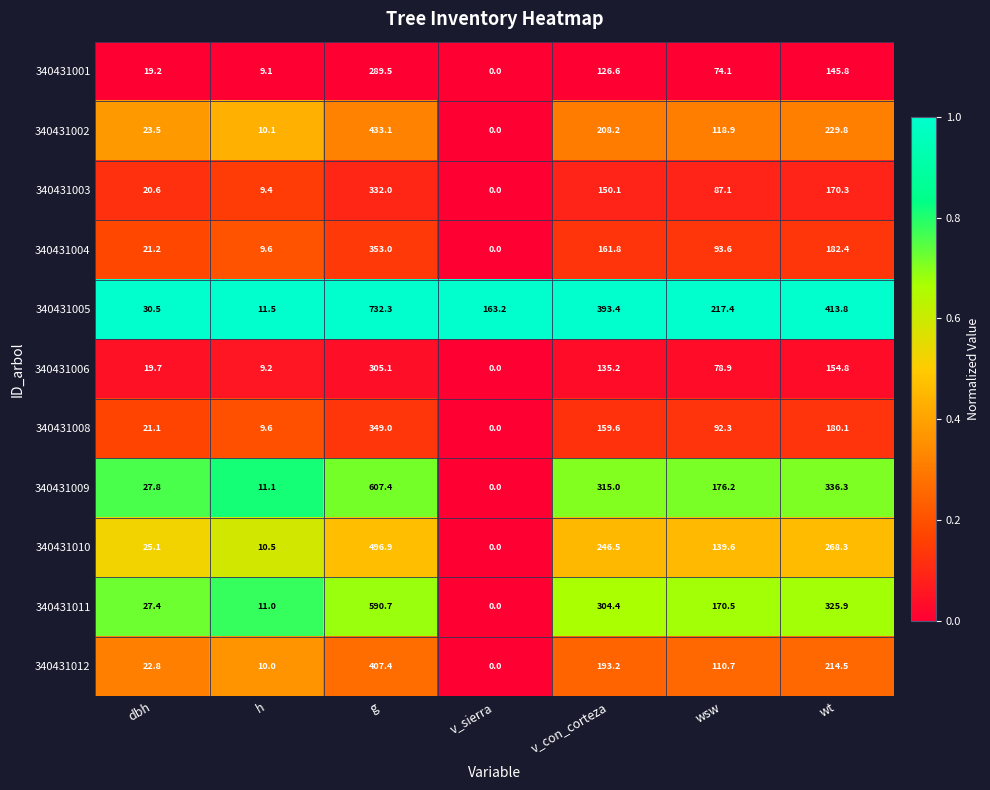

Rank the series at v_con_corteza from lowest to highest value.

340431001, 340431006, 340431003, 340431008, 340431004, 340431012, 340431002, 340431010, 340431011, 340431009, 340431005